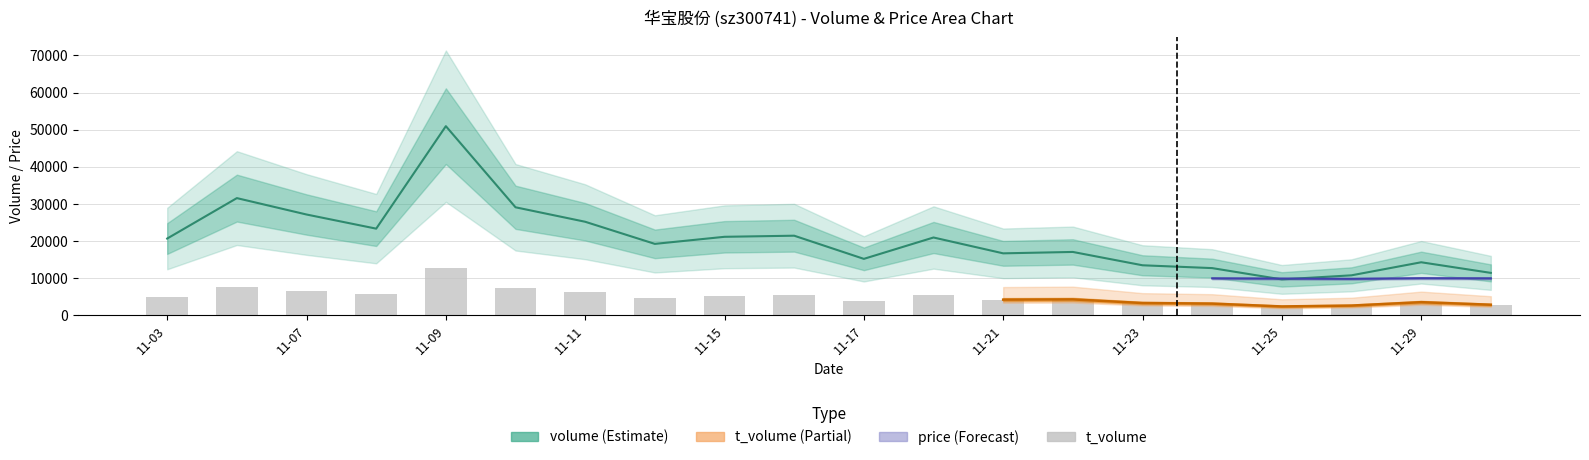

What is the change in value from 11-03 to 11-29?

-1300